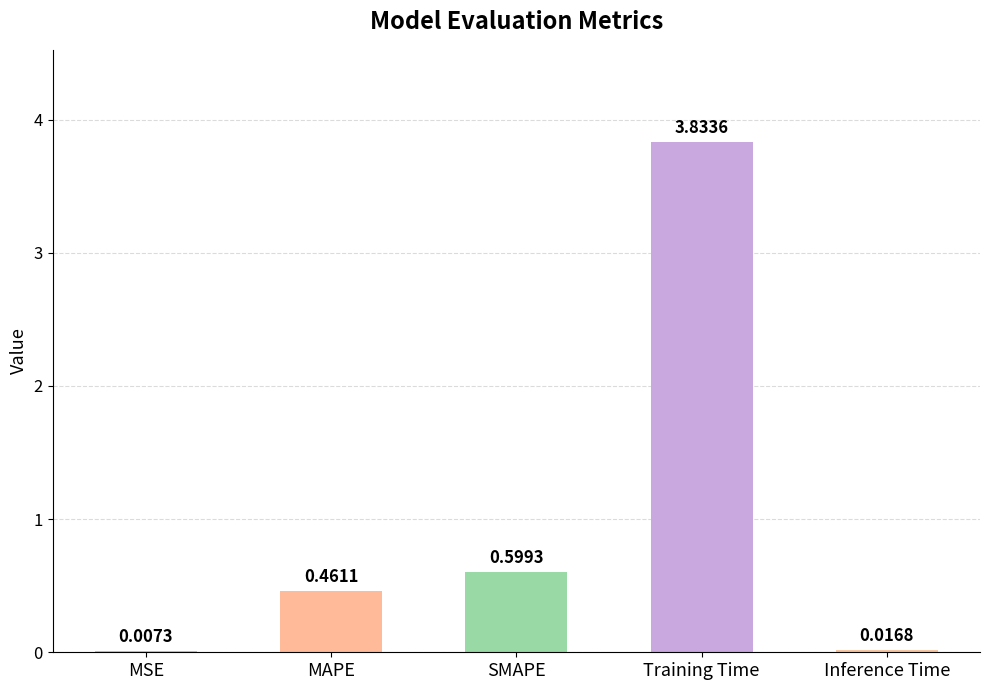

Between MSE and Training Time, which is larger?

Training Time